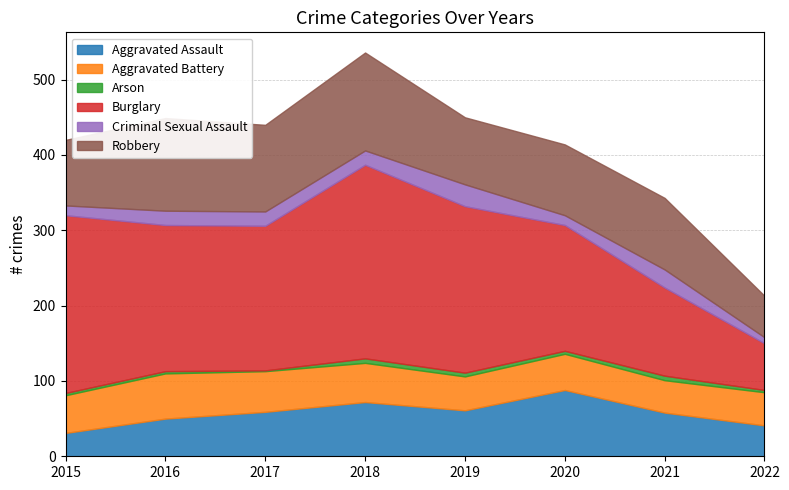

True or false: Criminal Sexual Assault and Burglary intersect in this chart.

False